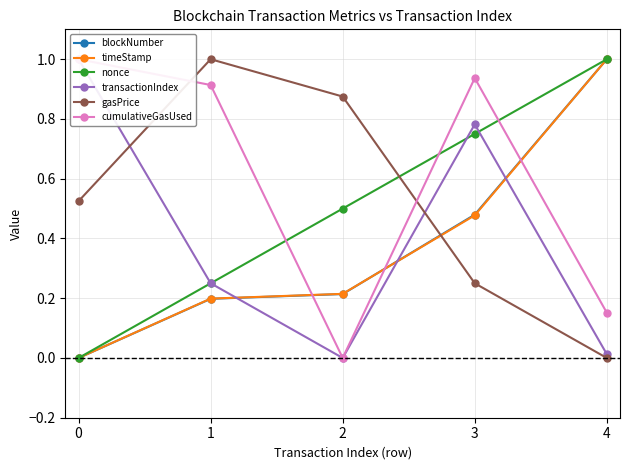

How many values in cumulativeGasUsed are above zero?

4